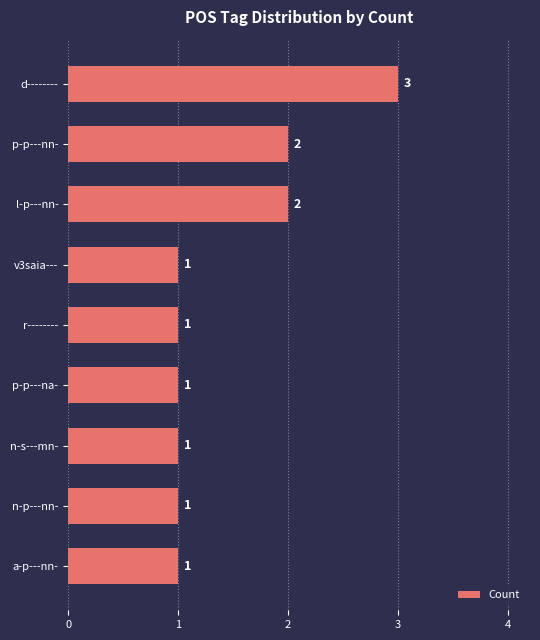

Does the chart contain any negative values?

No